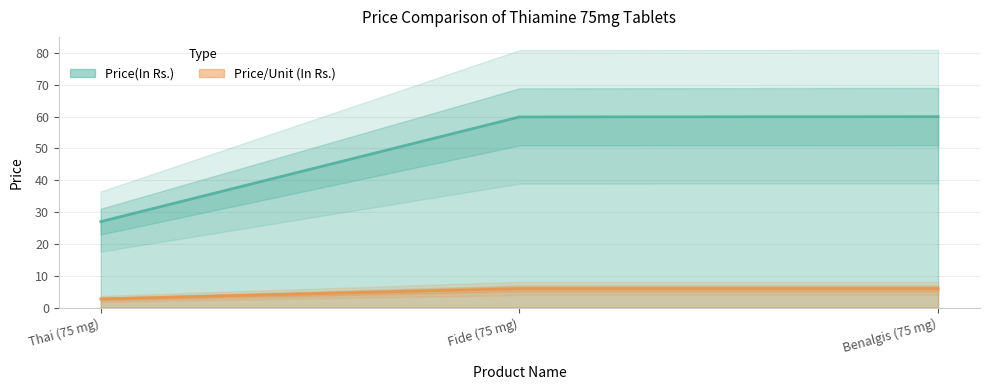

Rank the categories by Price(In Rs.) value from lowest to highest.

Thai (75 mg), Fide (75 mg), Benalgis (75 mg)